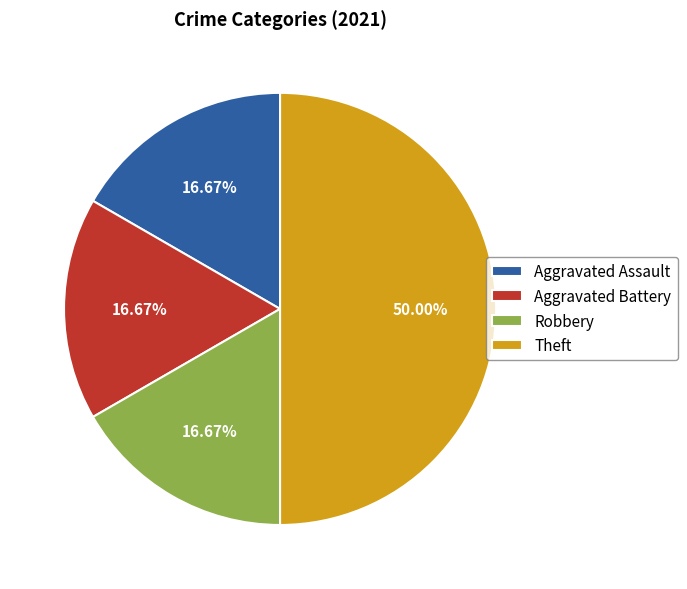

Approximately how many times larger is the value at Aggravated Assault compared to Aggravated Battery?

1.0